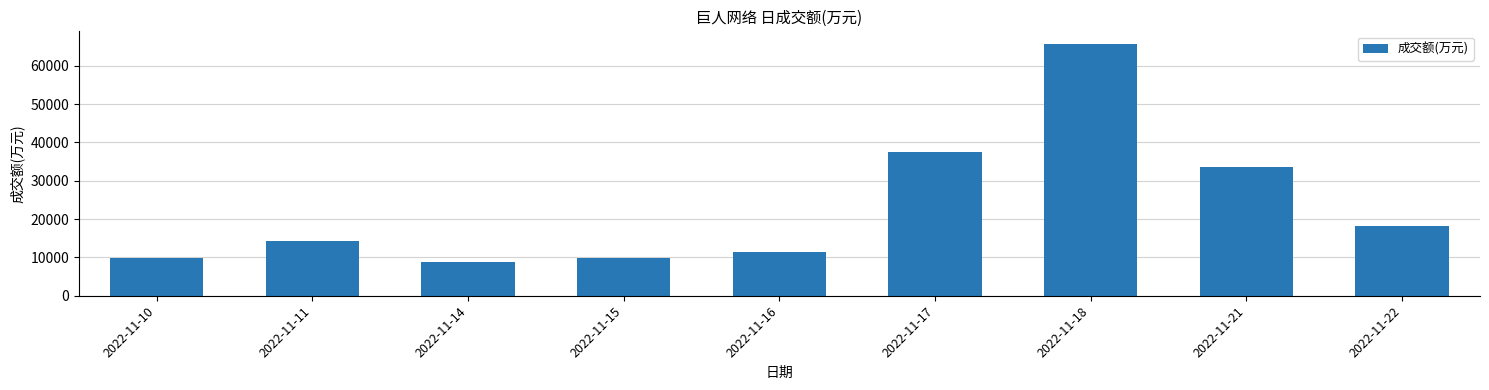

What is the sum of all values?

209292